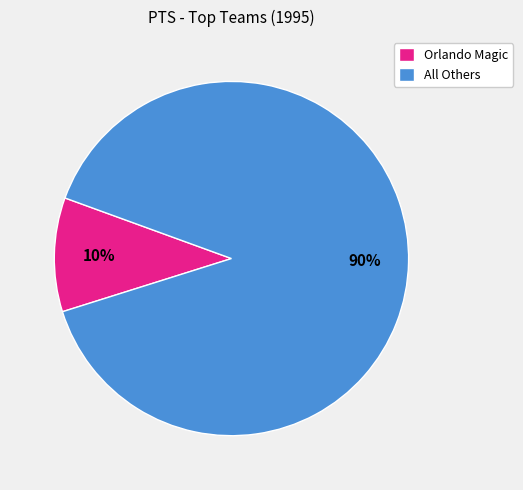

To the nearest percent, what portion does Orlando Magic represent?

10%